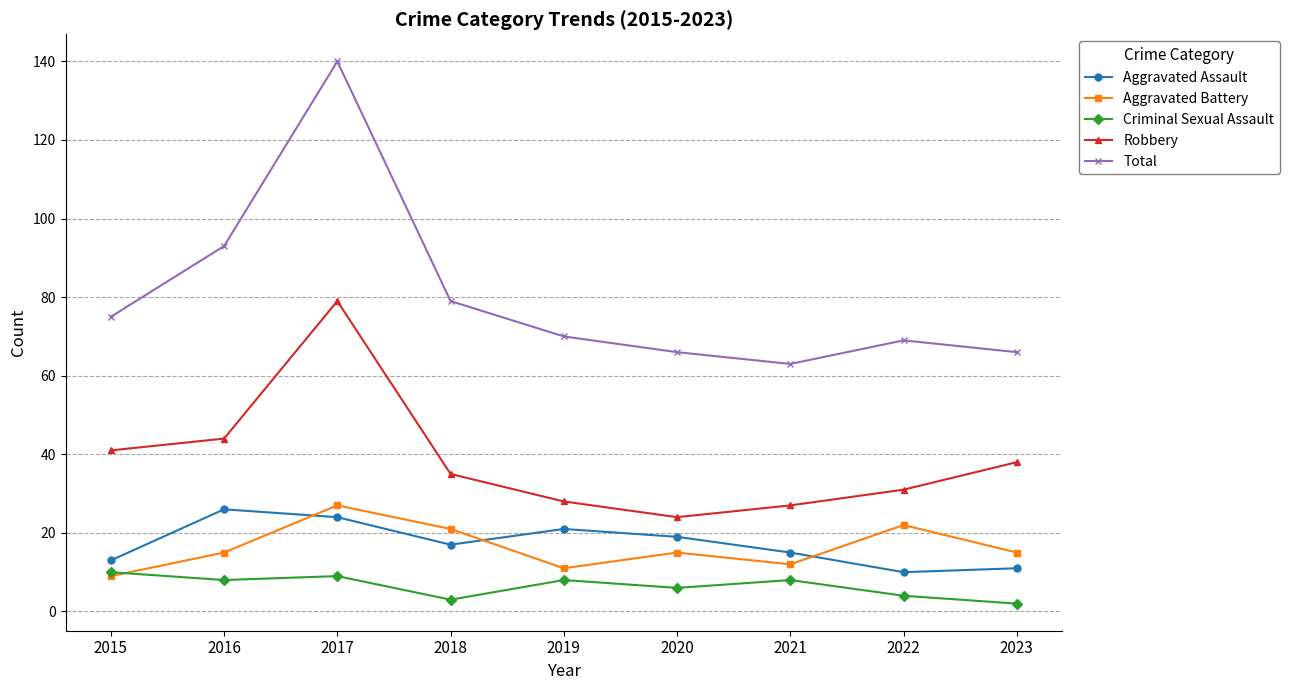

Reading left to right, list all the values displayed in this chart.

Aggravated Assault: 2015=13	2016=26	2017=24	2018=17	2019=21	2020=19	2021=15	2022=10	2023=11
Aggravated Battery: 2015=9	2016=15	2017=27	2018=21	2019=11	2020=15	2021=12	2022=22	2023=15
Criminal Sexual Assault: 2015=10	2016=8	2017=9	2018=3	2019=8	2020=6	2021=8	2022=4	2023=2
Robbery: 2015=41	2016=44	2017=79	2018=35	2019=28	2020=24	2021=27	2022=31	2023=38
Total: 2015=75	2016=93	2017=140	2018=79	2019=70	2020=66	2021=63	2022=69	2023=66